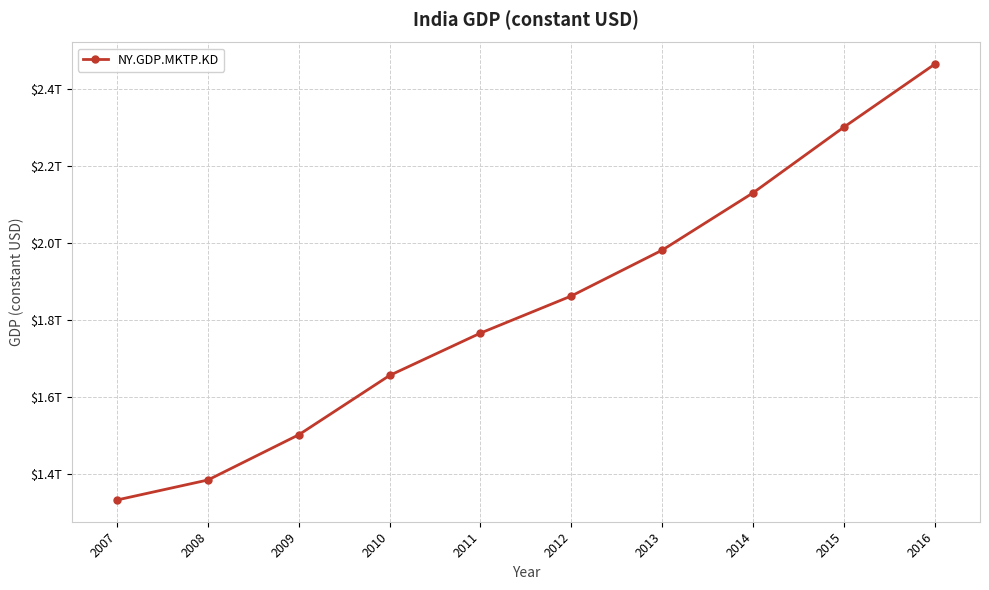

Does the chart have visible grid lines?

Yes